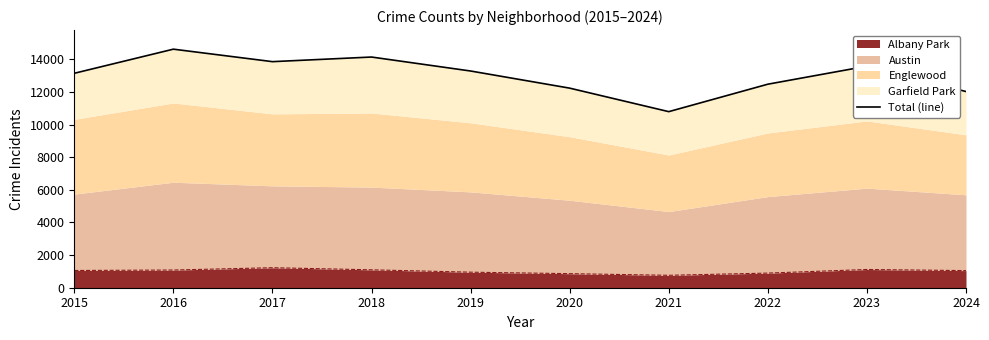

Reading left to right, extract all data points from this chart.

13138	14616	13851	14134	13278	12228	10788	12470	13573	12020